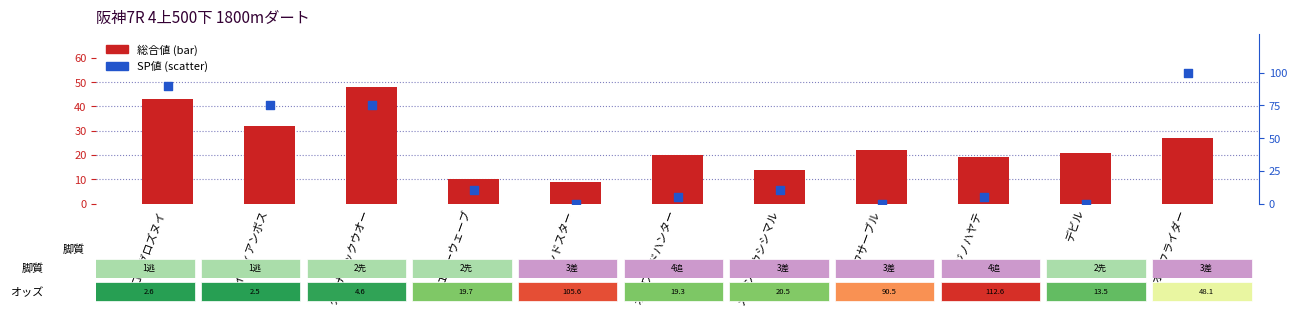

Is the value of SP値 at マコトグロズヌイ greater than the value of 総合値 at ニジノハヤテ?

Yes